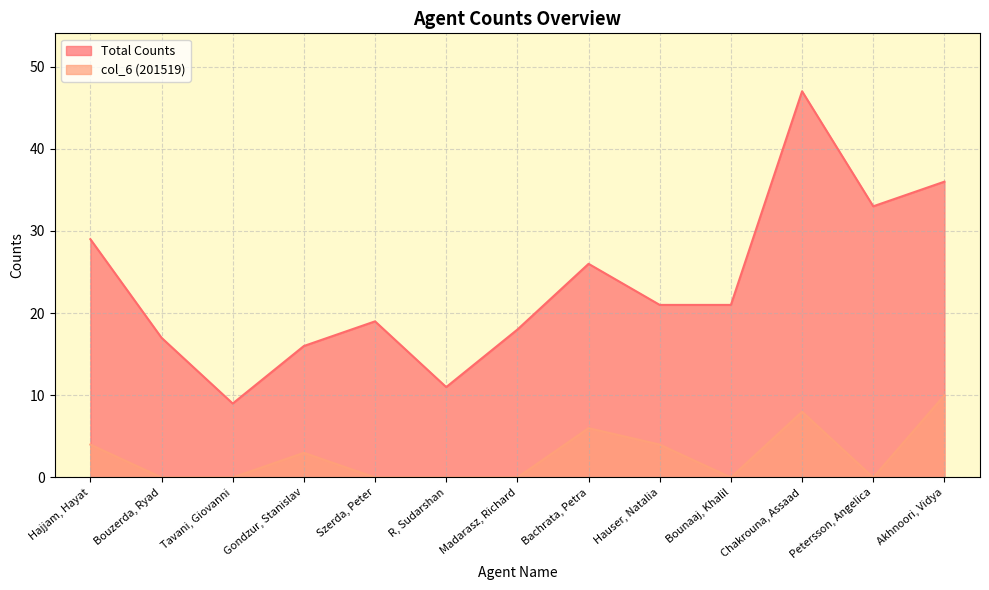

Is the value of Total Counts at Gondzur, Stanislav greater than the value of col_6 (201519) at Chakrouna, Assaad?

Yes